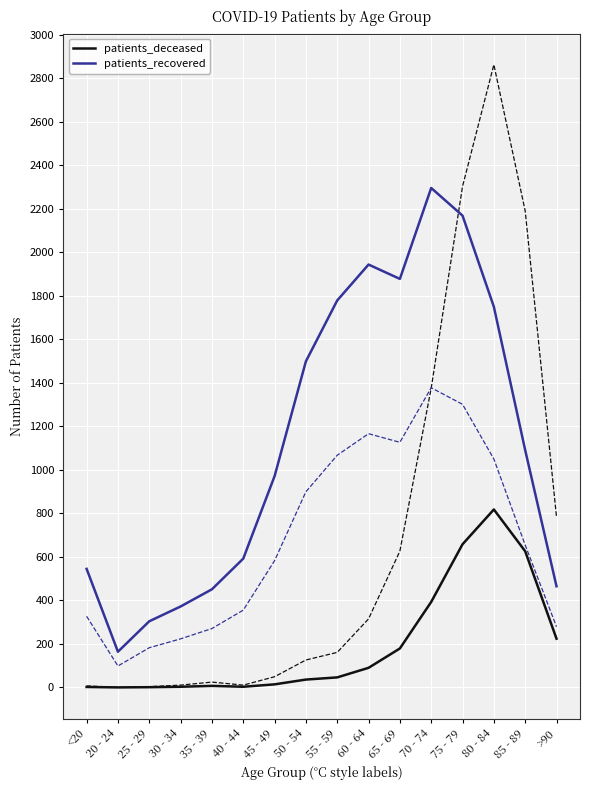

How many values in the patients_recovered series exceed 1091?

7